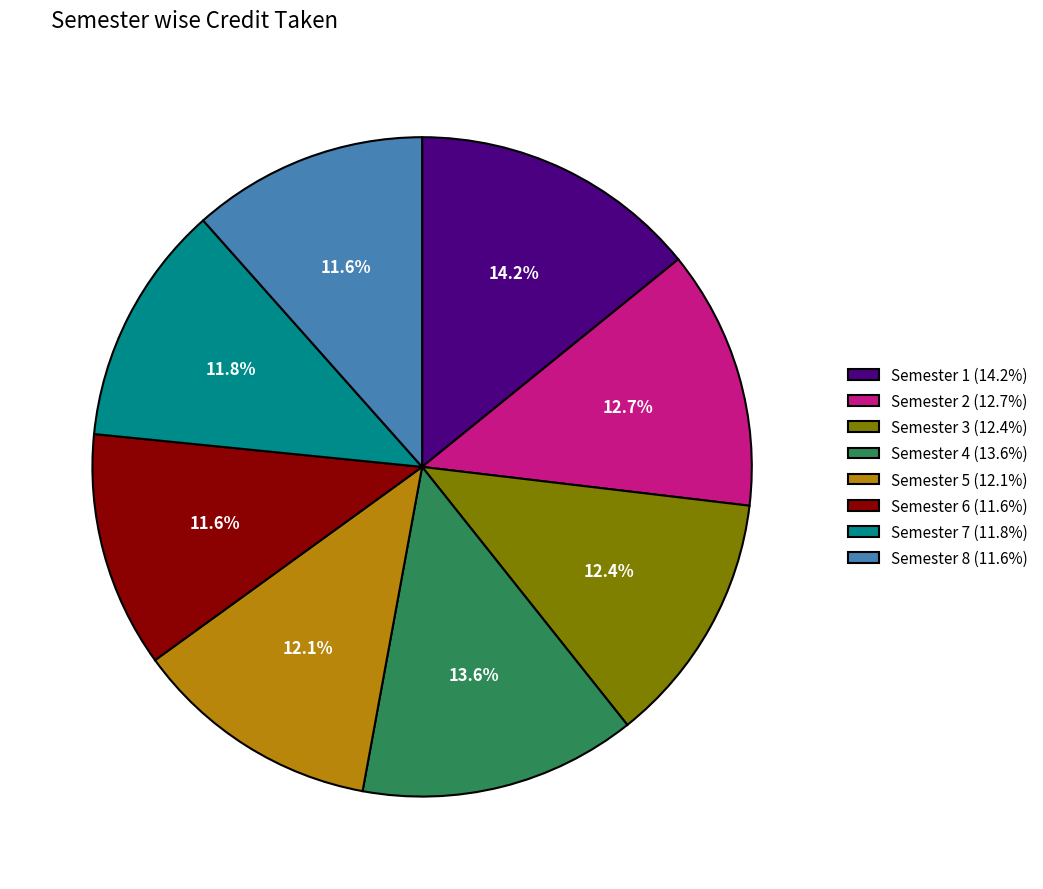

How many slices are in this pie chart?

8